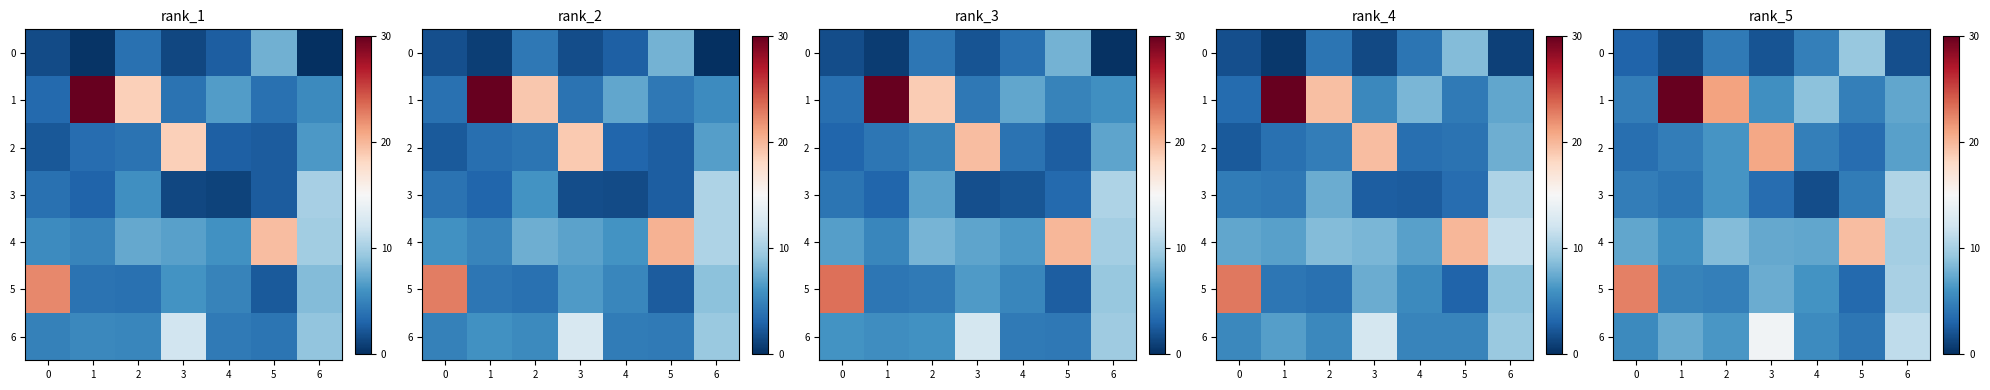

At how many categories does at least one series exceed 2?

7